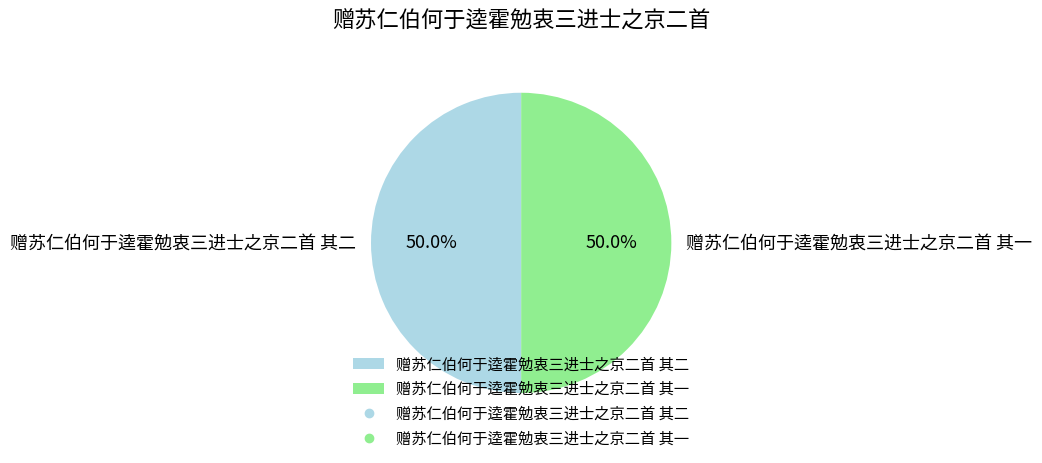

Combined, what portion of the pie is 赠苏仁伯何于逵霍勉衷三进士之京二首 其二 and 赠苏仁伯何于逵霍勉衷三进士之京二首 其一?

100.0%